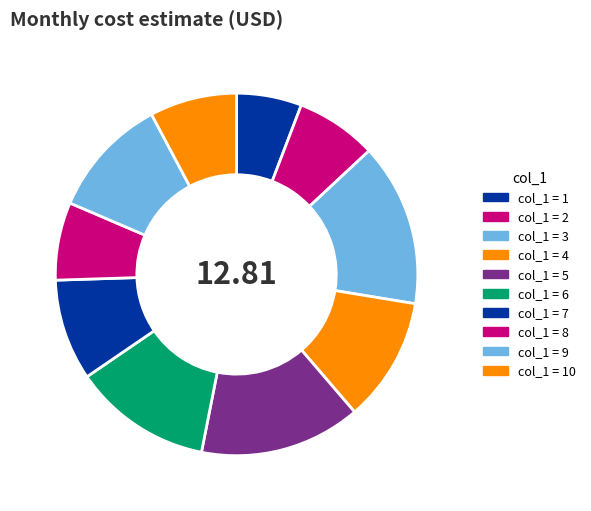

How many slices are in this pie chart?

10